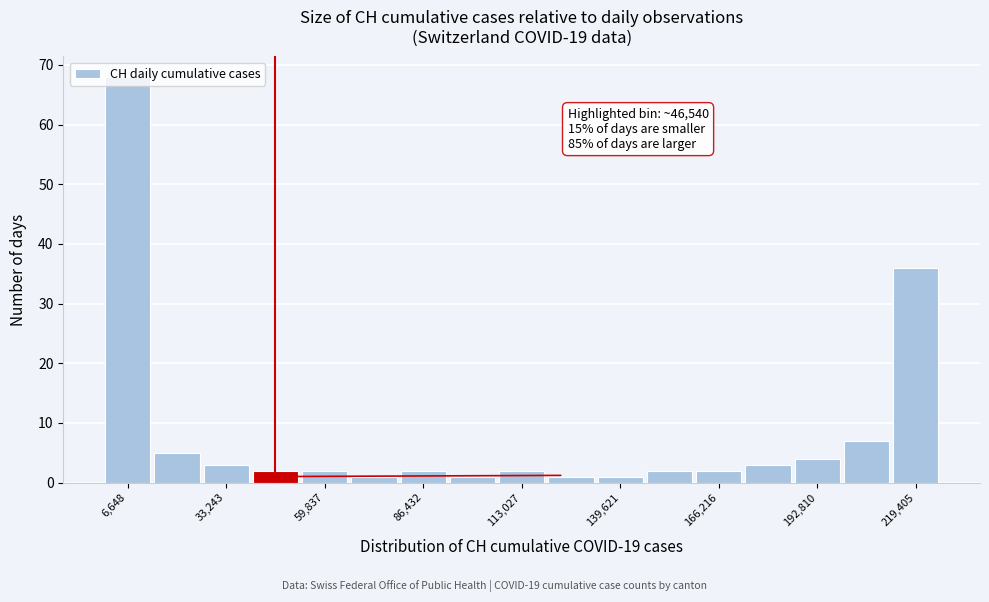

Read against the x-axis, roughly where is the centre of the tallest bar?

5000